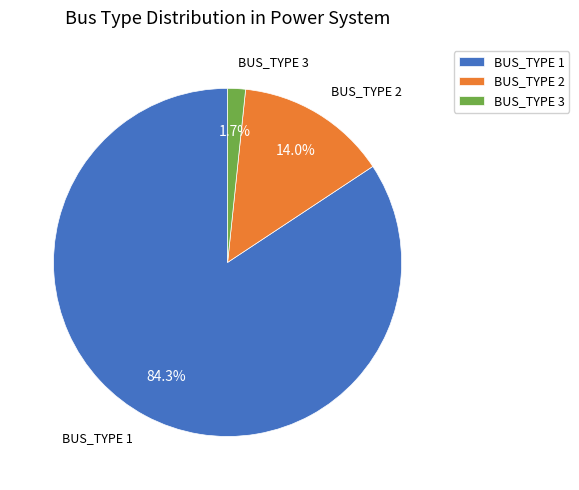

How many segments does this pie chart have?

3